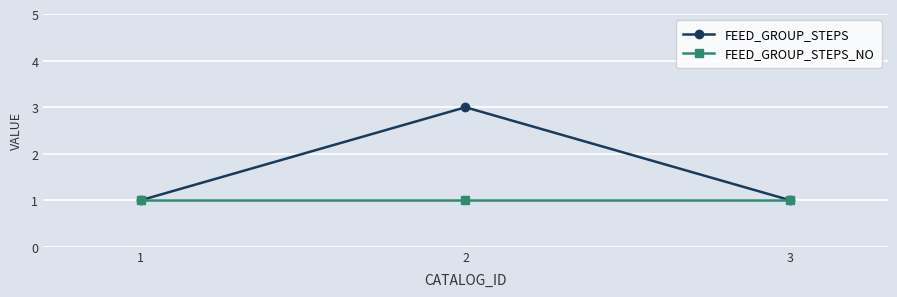

Rank the series by their maximum value, from lowest to highest.

FEED_GROUP_STEPS_NO, FEED_GROUP_STEPS